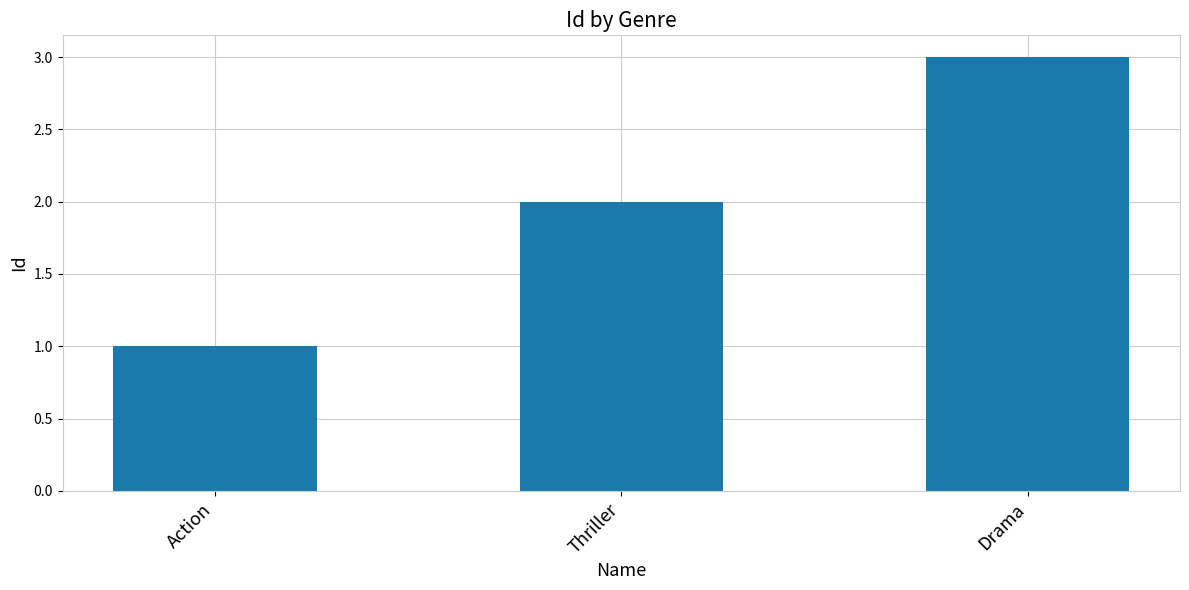

Reading right to left, list all the values displayed in this chart.

3	2	1